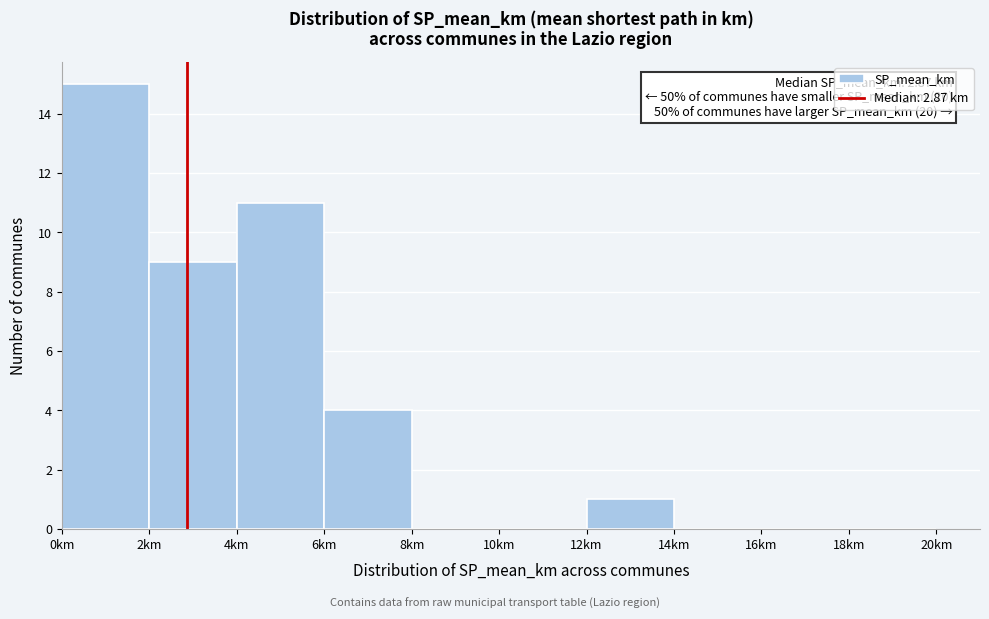

Which range on the x-axis has the tallest bar?

0 to 2